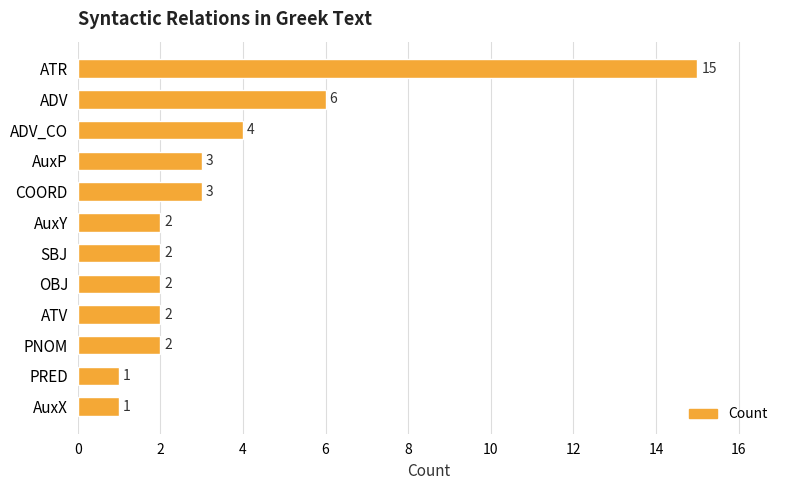

What position from the bottom is PRED?

2